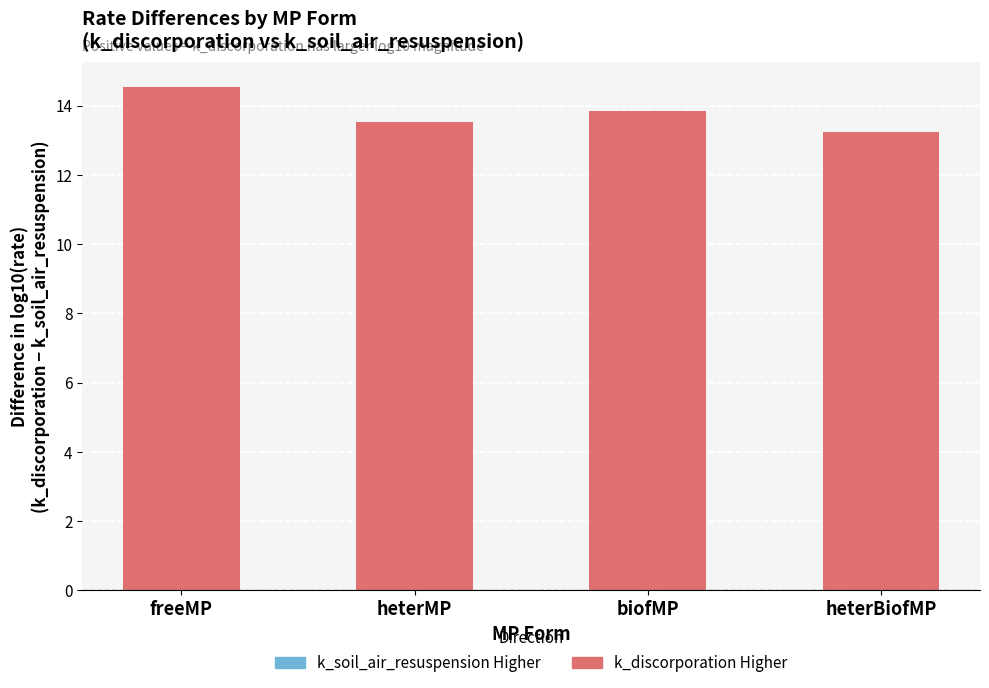

What is the change in value from freeMP to heterBiofMP?

-1.3